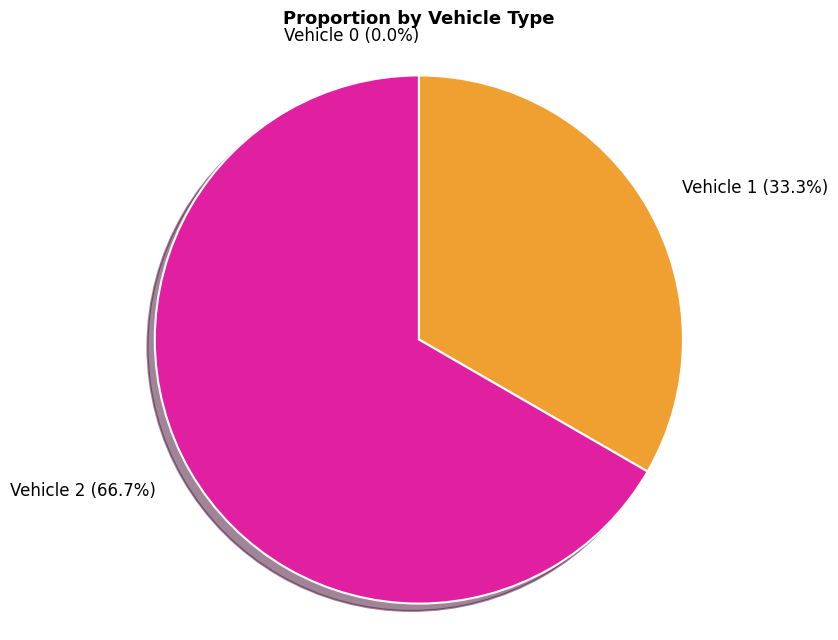

True or false: 1 accounts for 33% of the total.

True